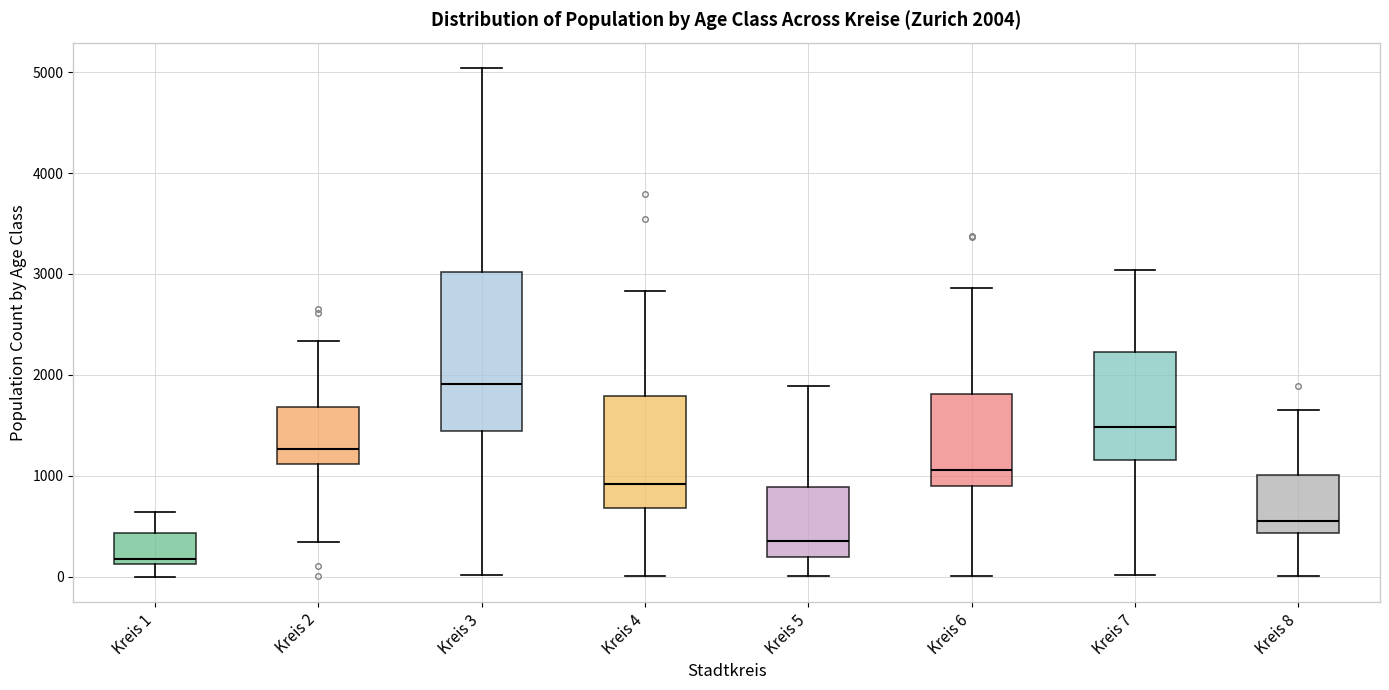

Comparing the boxes themselves (not the whiskers), which one is the tallest?

Kreis 3